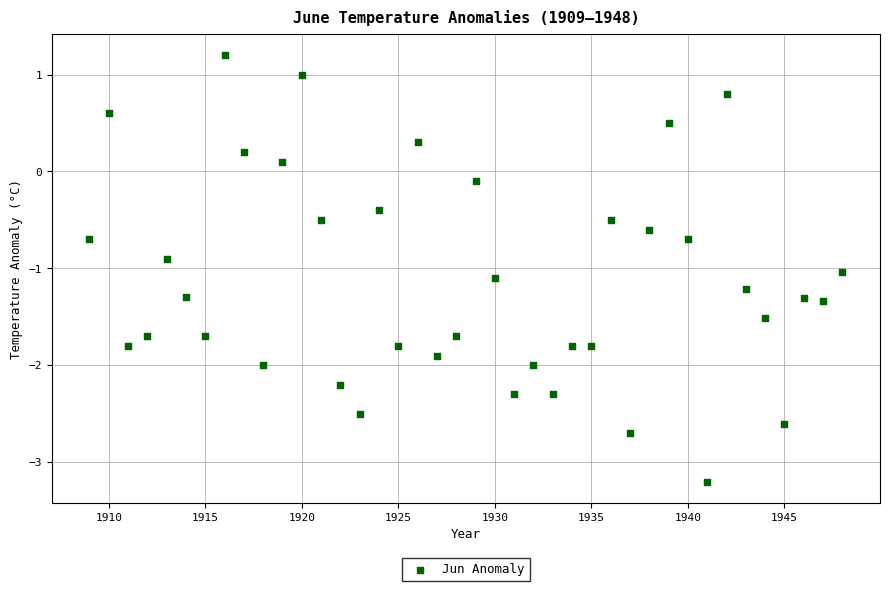

What is the range of X values (max minus min)?

39.0